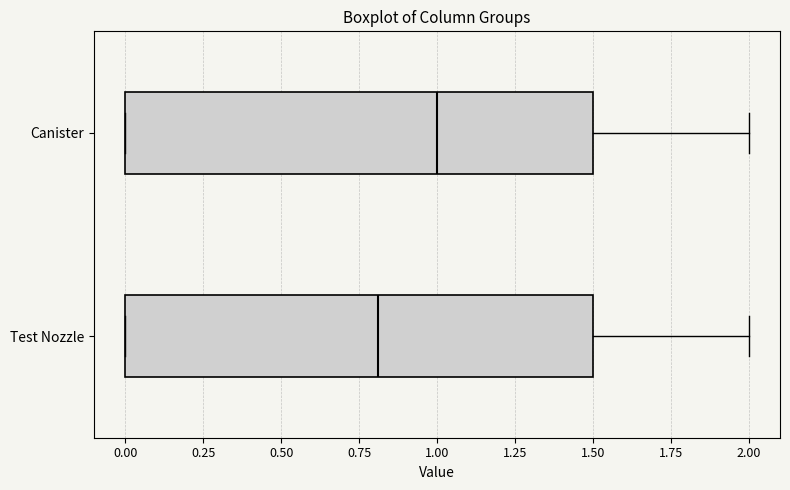

Where is the right edge of the box for Canister on the x-axis? The values are not printed on the chart, so give them approximately, as read against the axis.

1.5